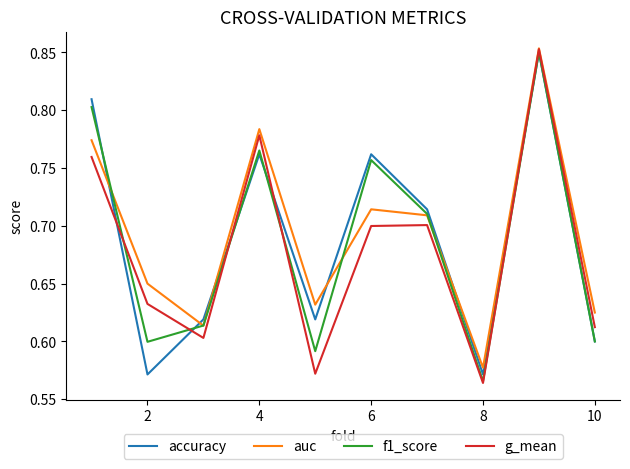

Which series ends up on top after the final intersection of auc and accuracy?

auc